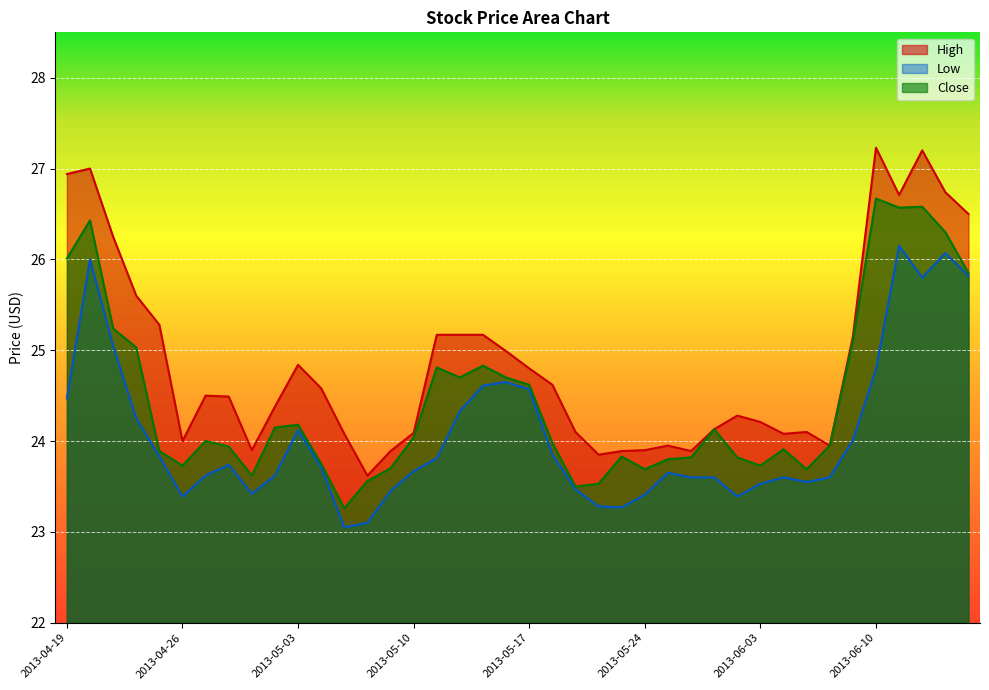

How many lines are shown in the chart?

3